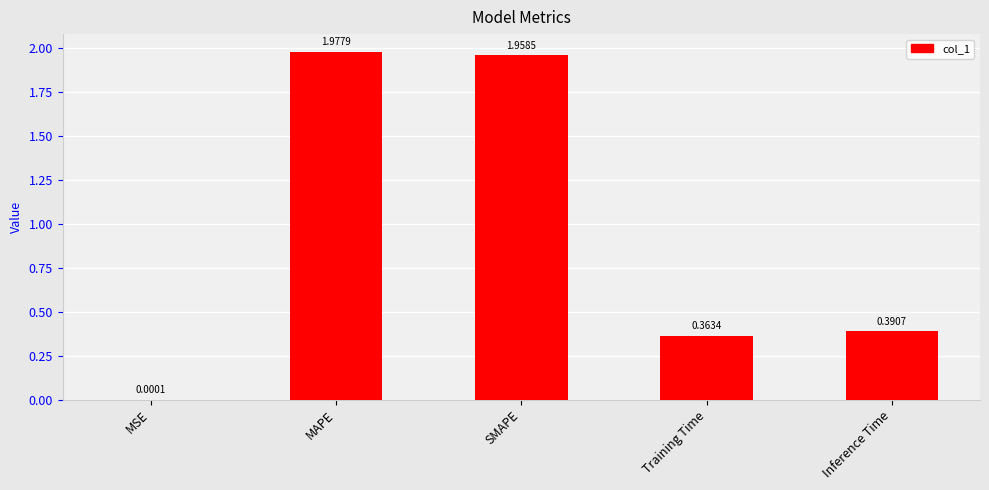

What is the change in value from MAPE to Training Time?

-1.6